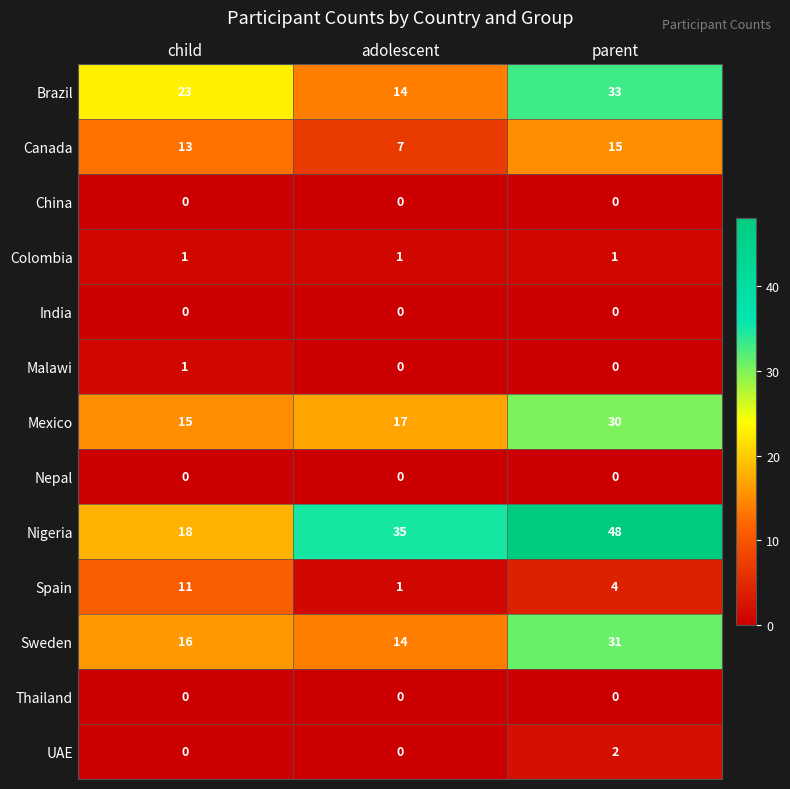

What is the average value of the Brazil series?

23